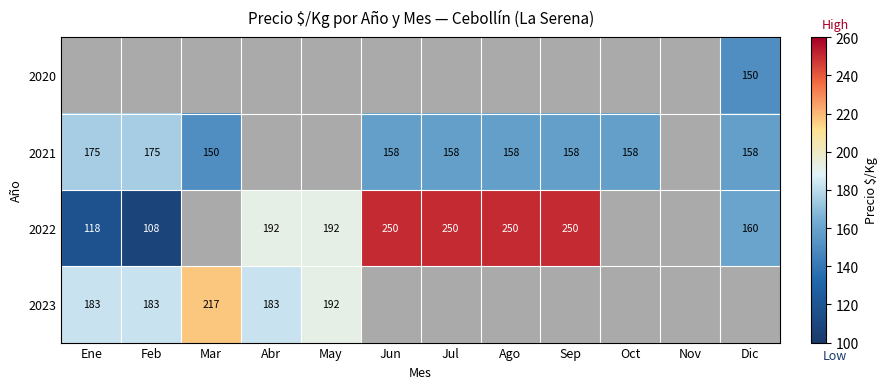

The value of 2023 at Mar is 94. True or false?

False